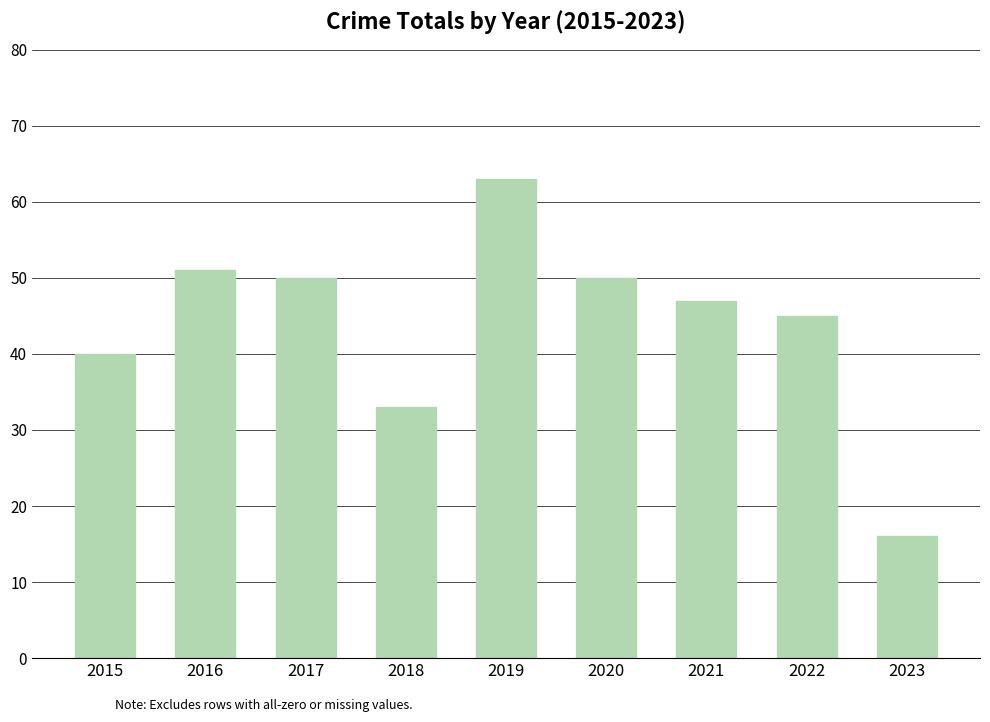

True or false: the data shows 21 at 2018.

False